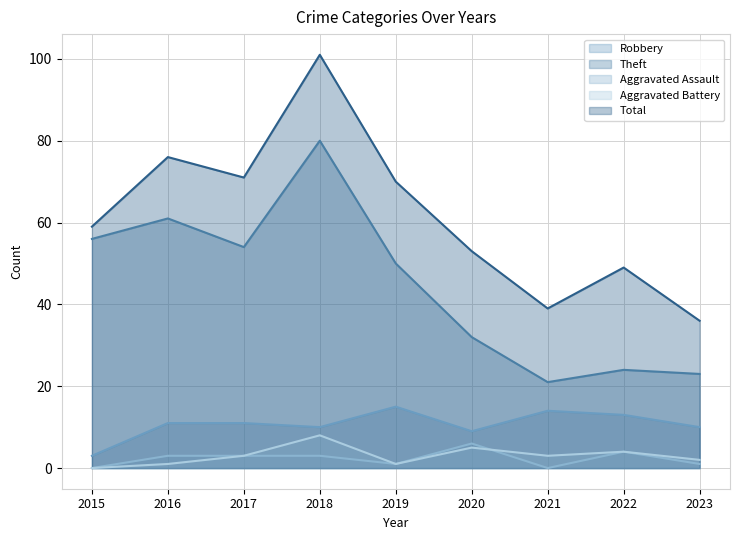

Which has a higher value, 2015 or 2016?

2016